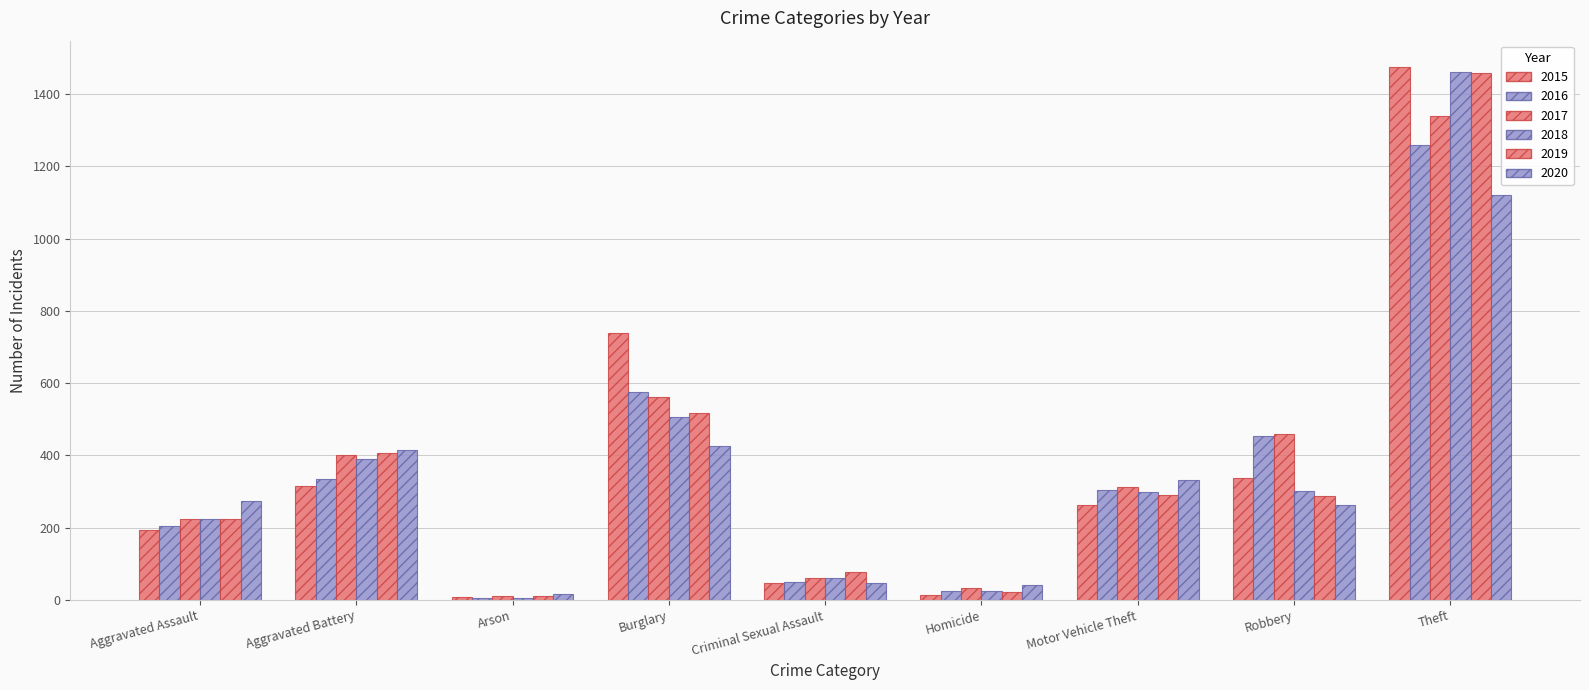

Count the number of data series in this chart.

6